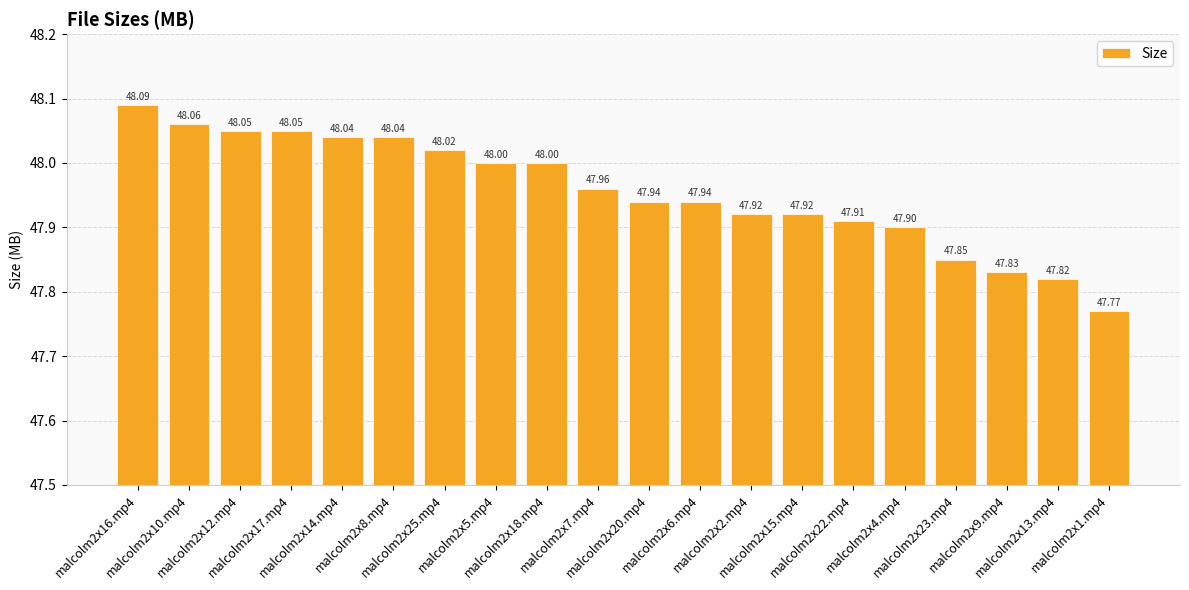

Count the number of data series in this chart.

1